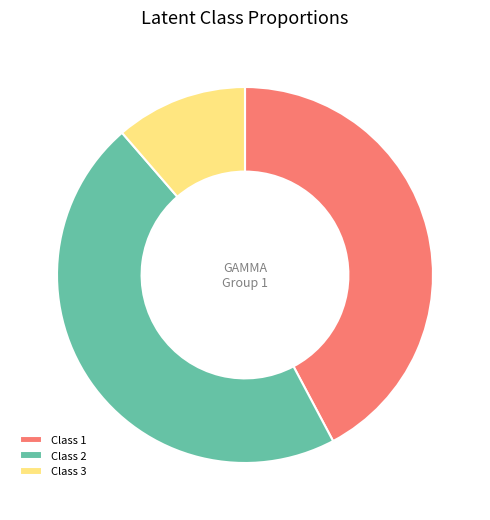

Rank the categories by value from highest to lowest.

Class 2, Class 1, Class 3